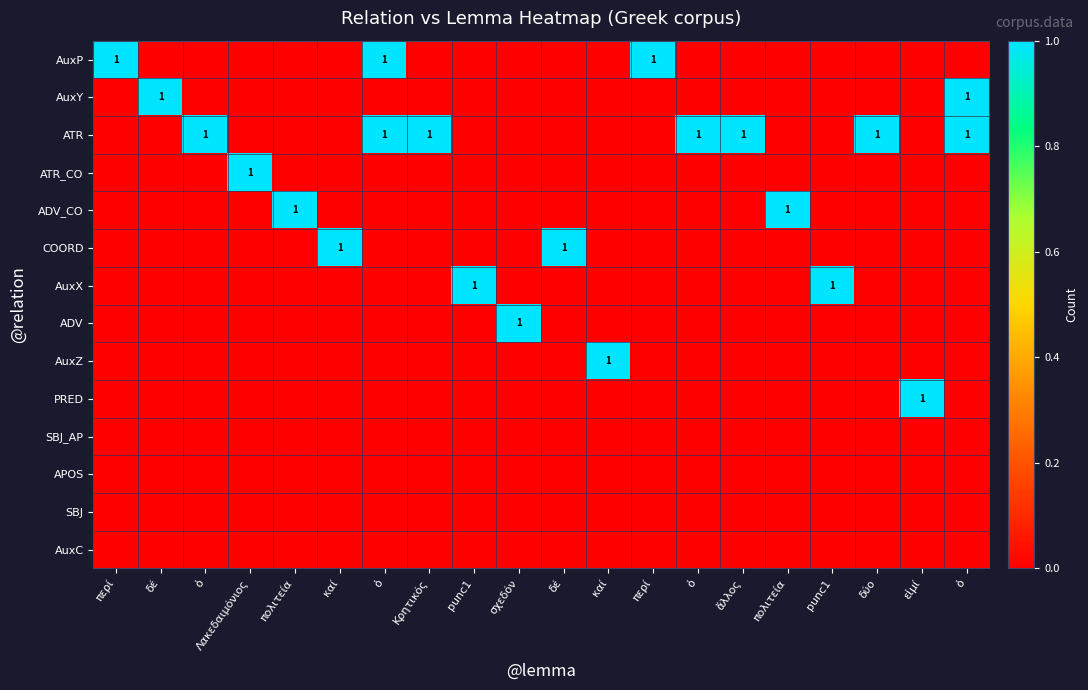

What is the difference between the highest and lowest values at πολιτεία?

1